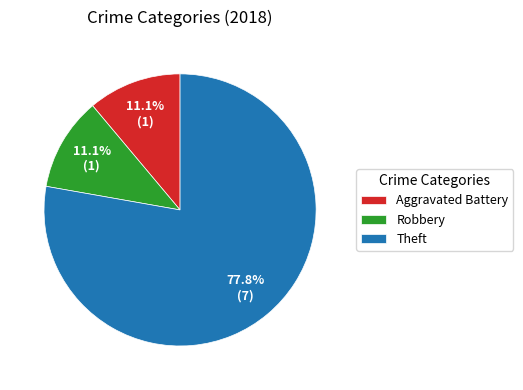

Count the number of slices in the pie.

3